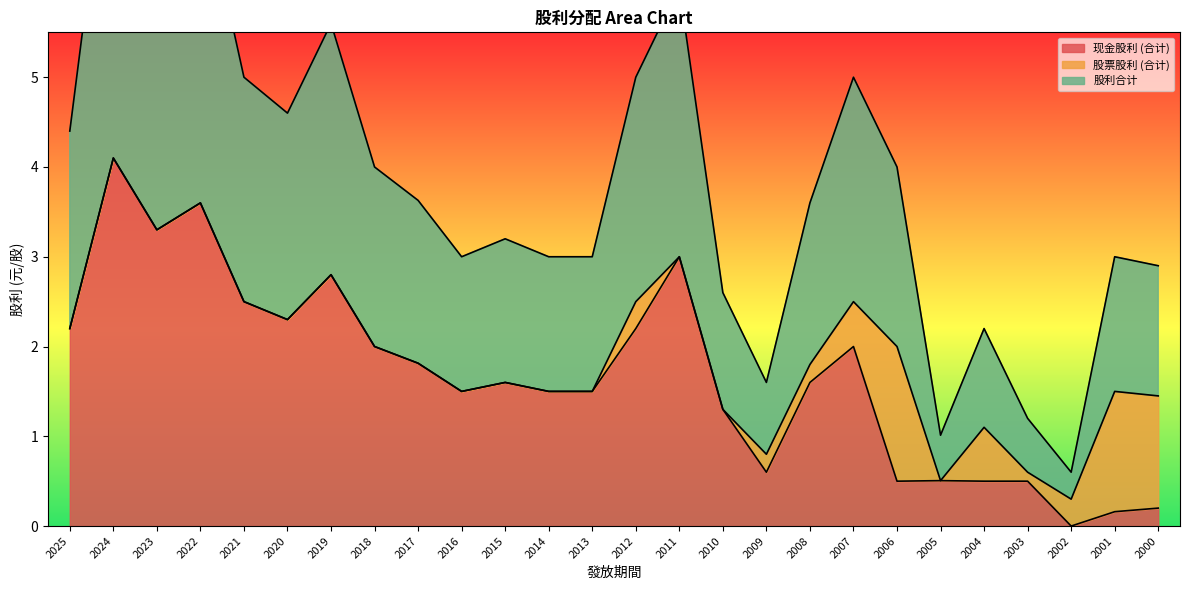

At which category is the sum across all series the highest?

2024